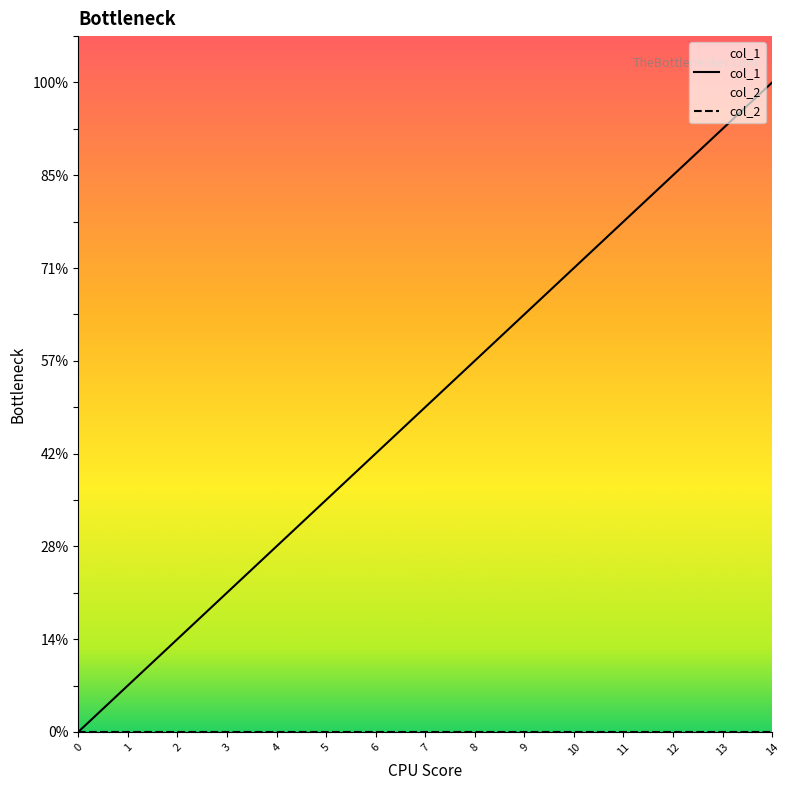

At which category is the sum across all series the highest?

14